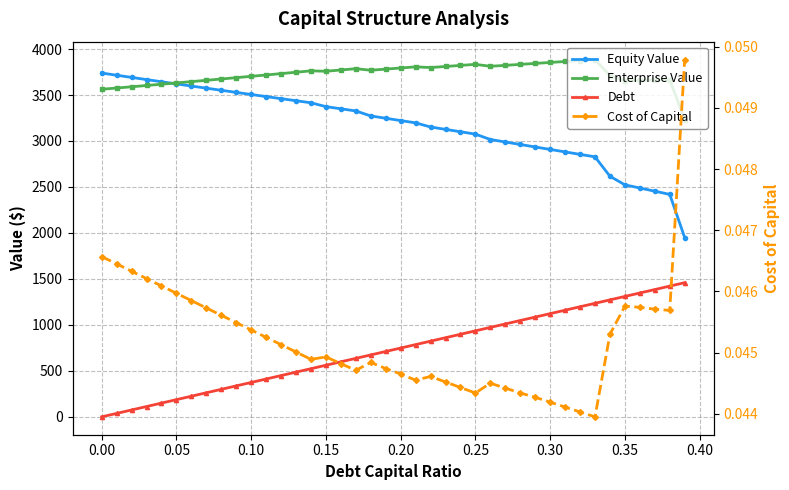

What is the value of the Enterprise Value point at the 22nd from the left?

3806.1